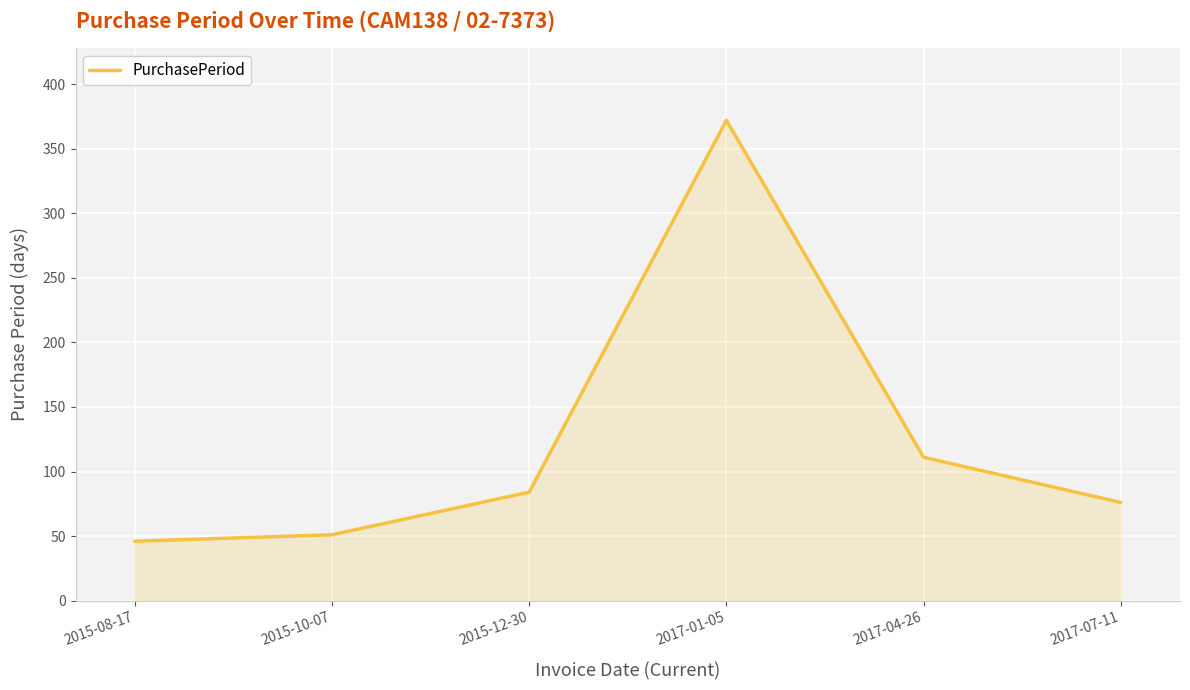

Which has a higher value, 2015-12-30 or 2017-01-05?

2017-01-05